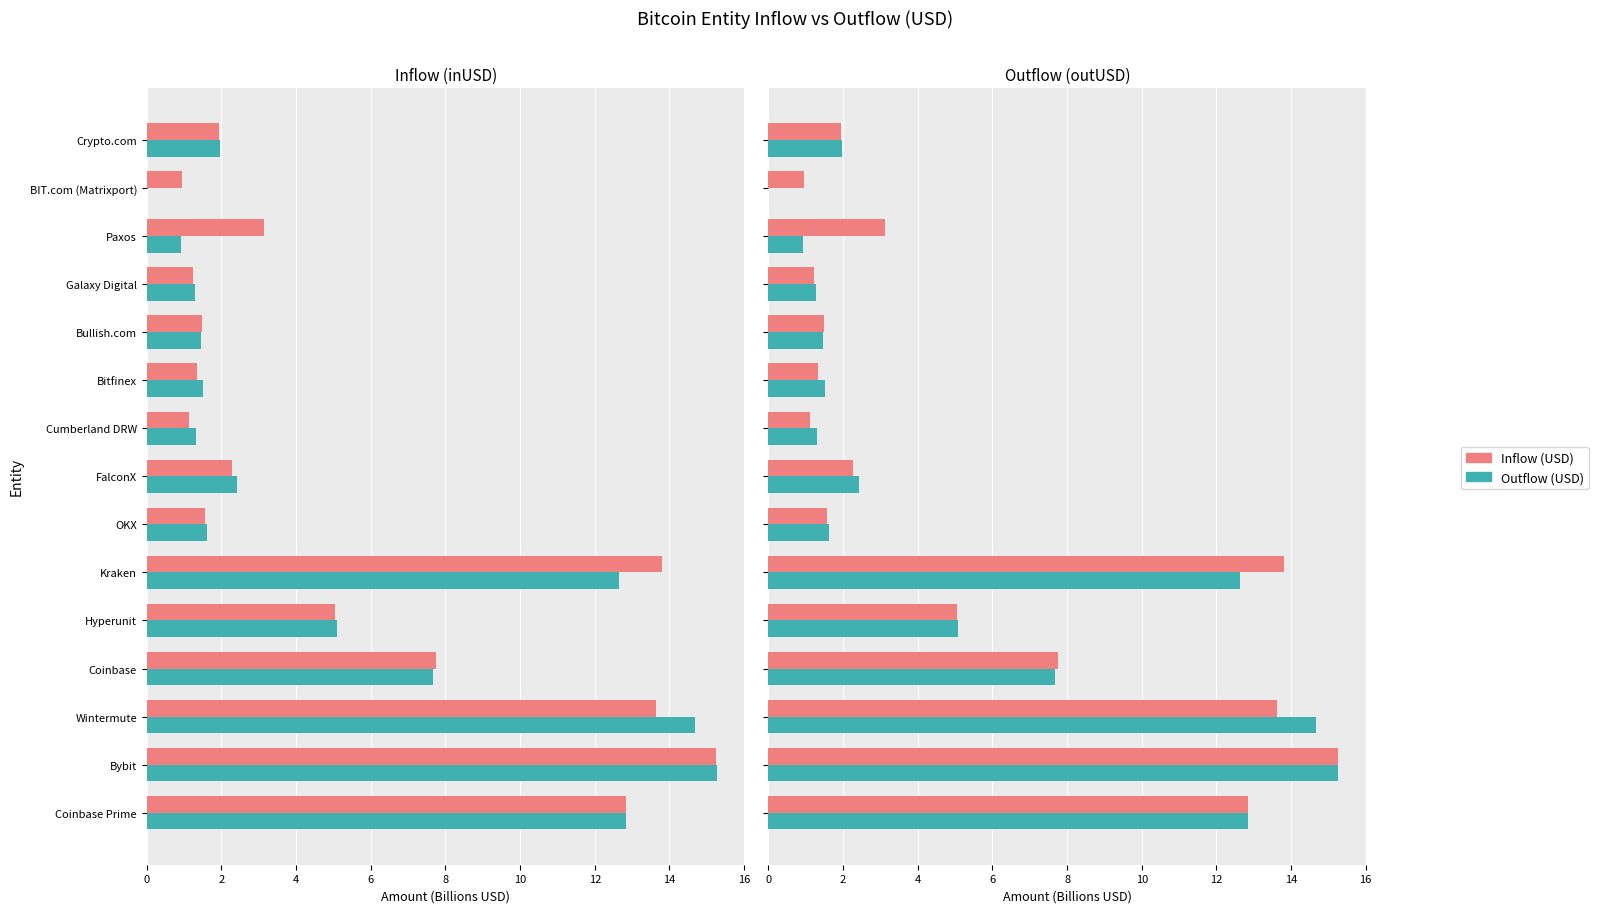

Rank the series by their average value, from highest to lowest.

Outflow (USD), Inflow (USD)